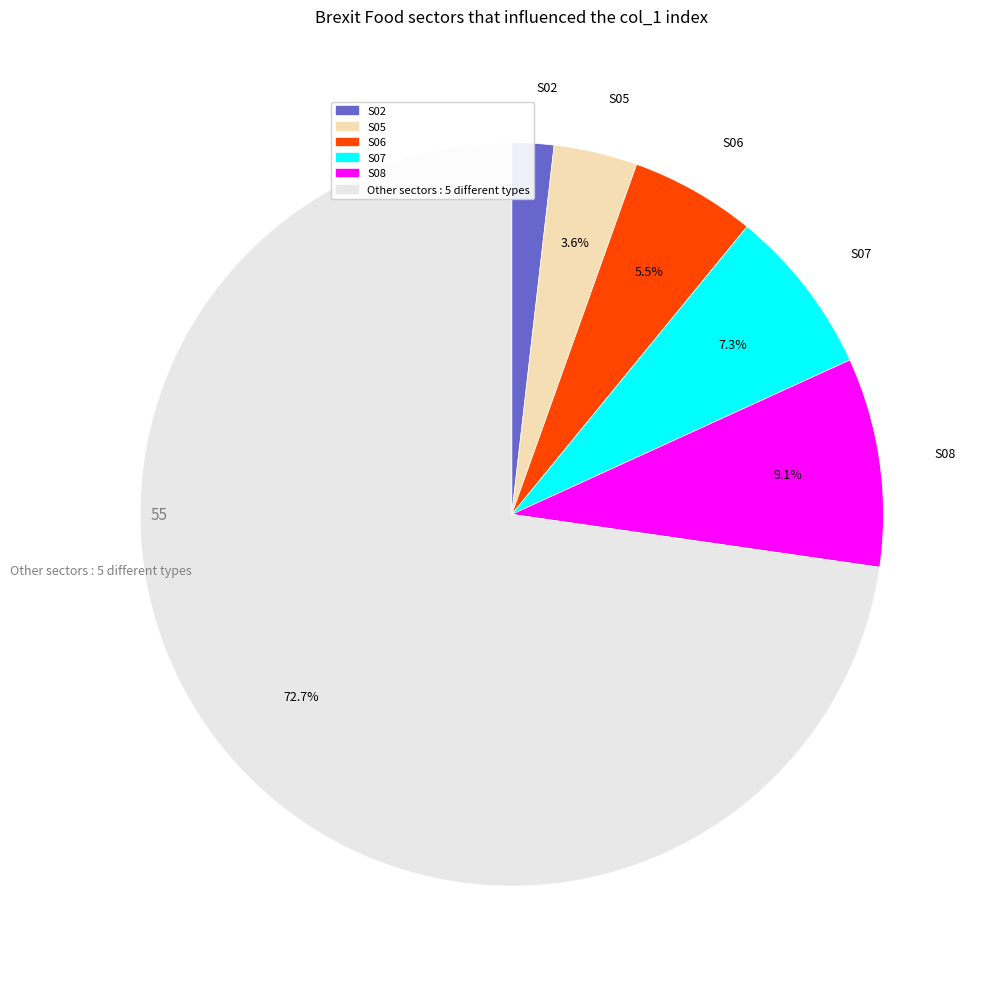

Is there any slice that represents more than half of the pie?

Yes